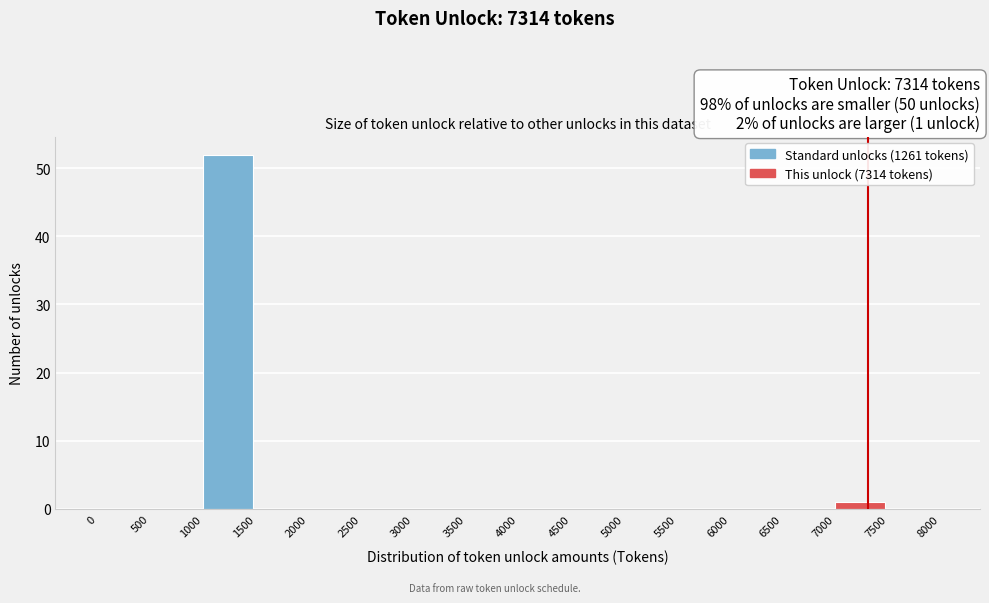

Over which range of the x-axis is the bar tallest?

1000 to 1500